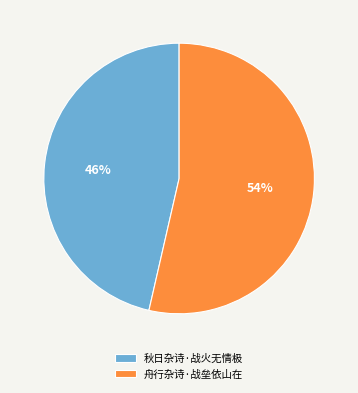

Combined, do 舟行杂诗·战垒依山在 and 秋日杂诗·战火无情极 account for over 50%?

Yes